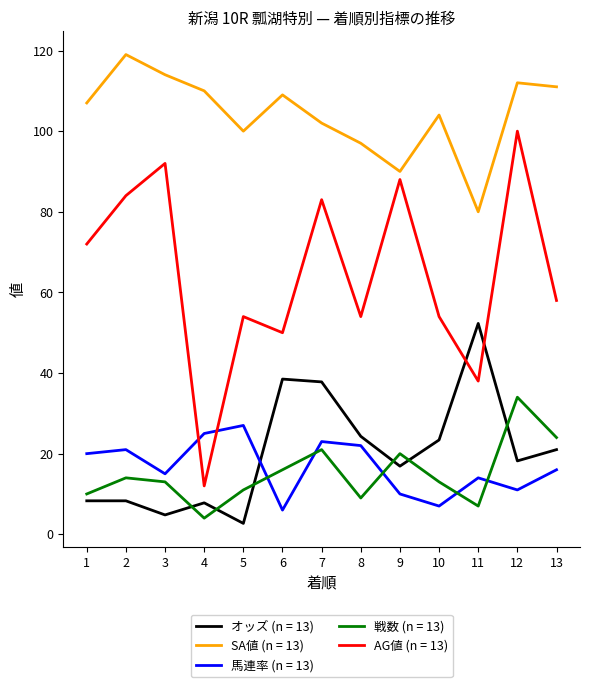

True or false: SA値 (n = 13) and 馬連率 (n = 13) intersect in this chart.

False